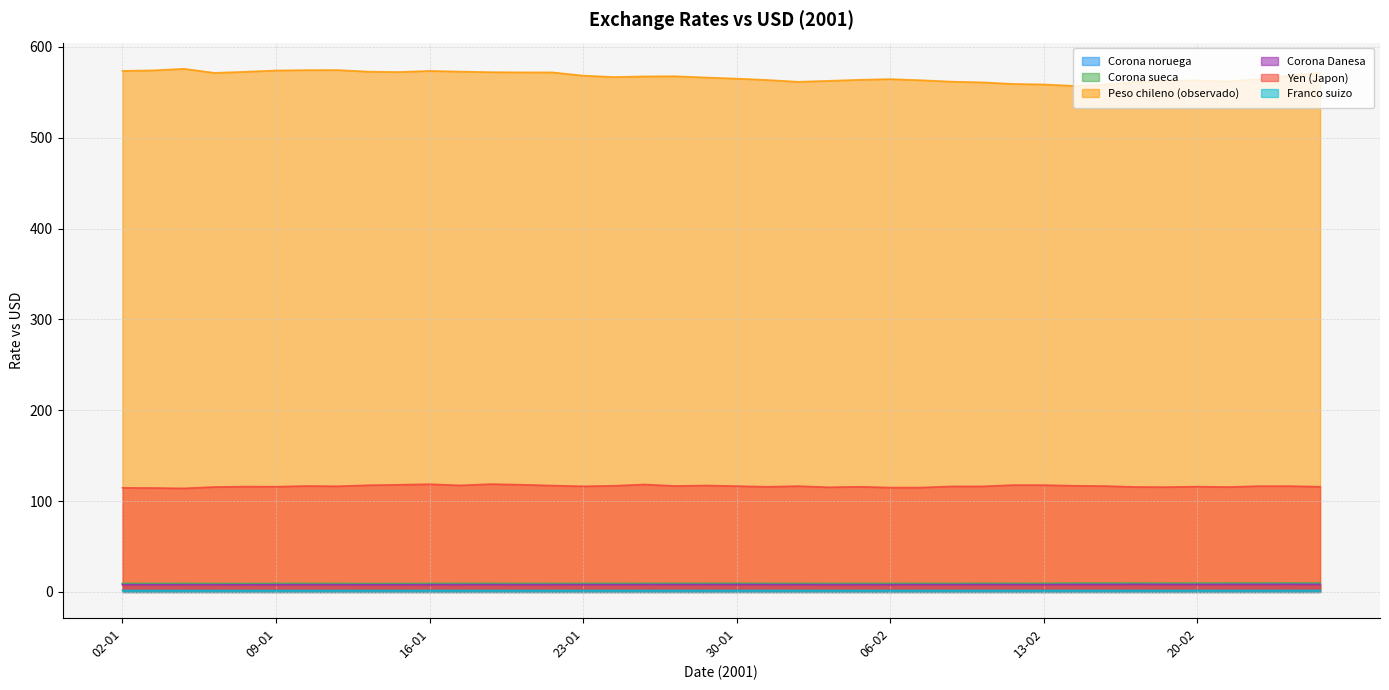

What is the difference between the maximum and second lowest values in the Yen (Japon) series?

4.3